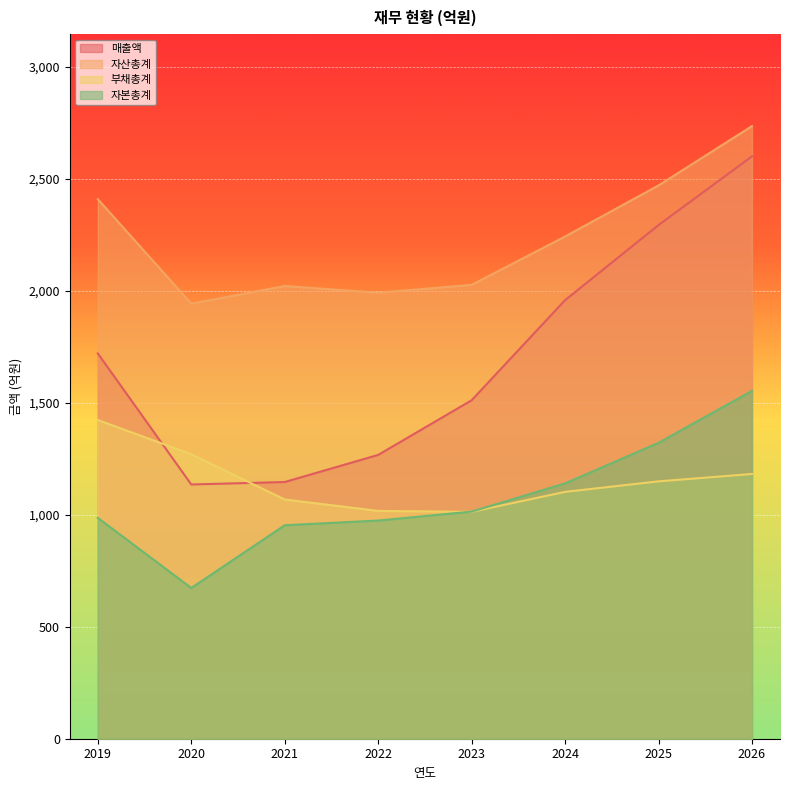

What is the value of the 자산총계 point at the 4th from the left?

1991